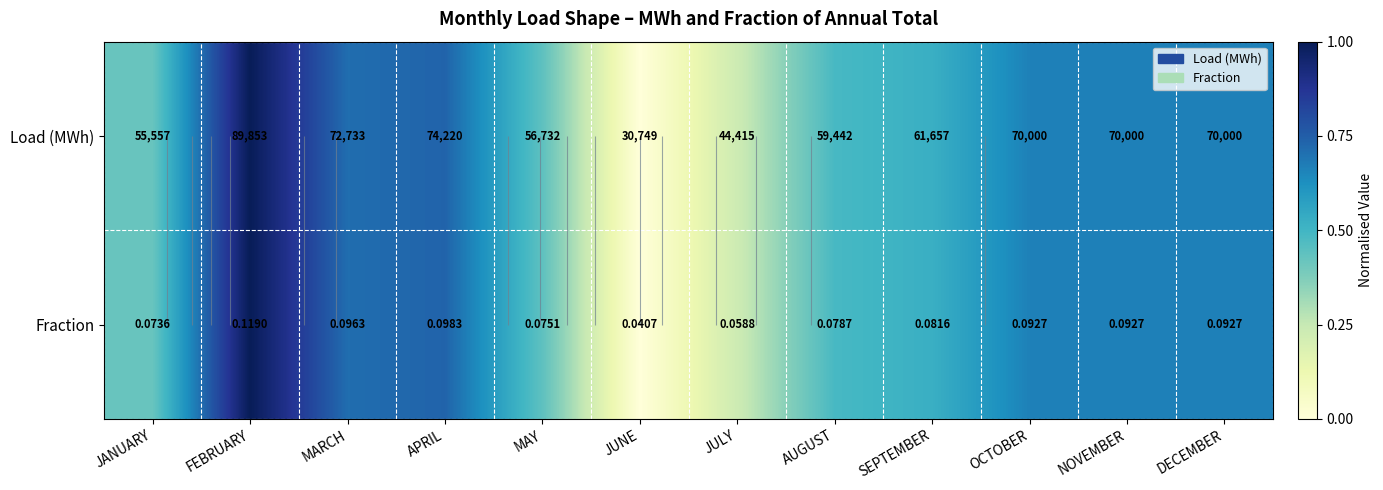

True or false: Fraction has a value of 0.4 at JULY.

False